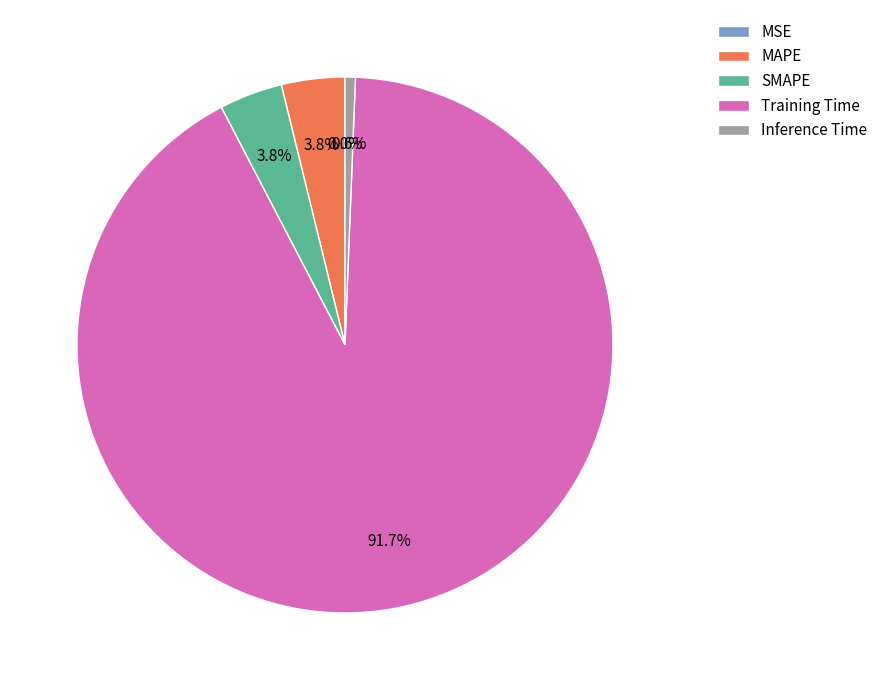

To the nearest percent, what percentage of the pie is SMAPE?

4%